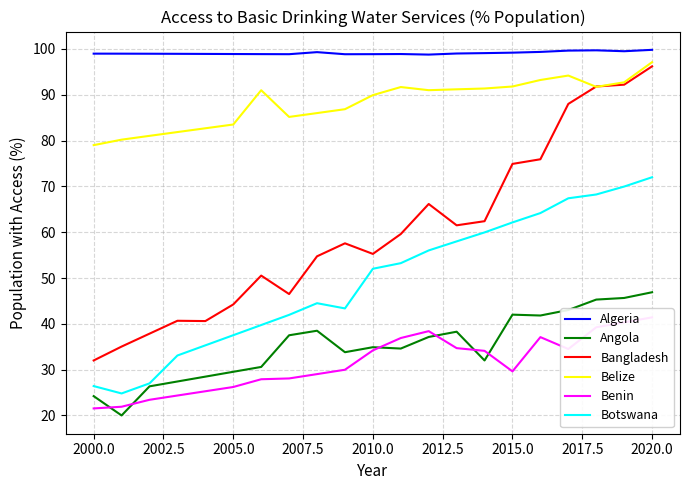

True or false: Angola and Bangladesh cross at least once.

False